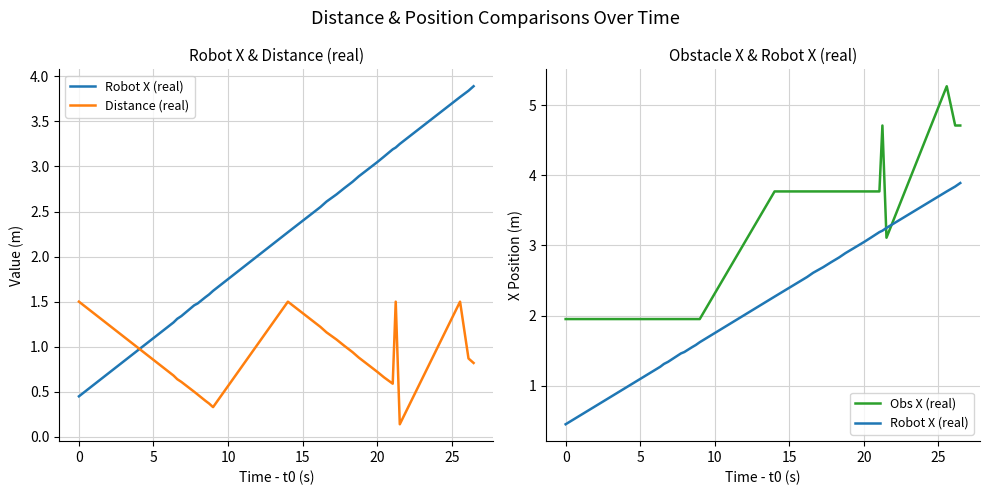

True or false: Obs X (real) has a value of 2.8 at 0.

False